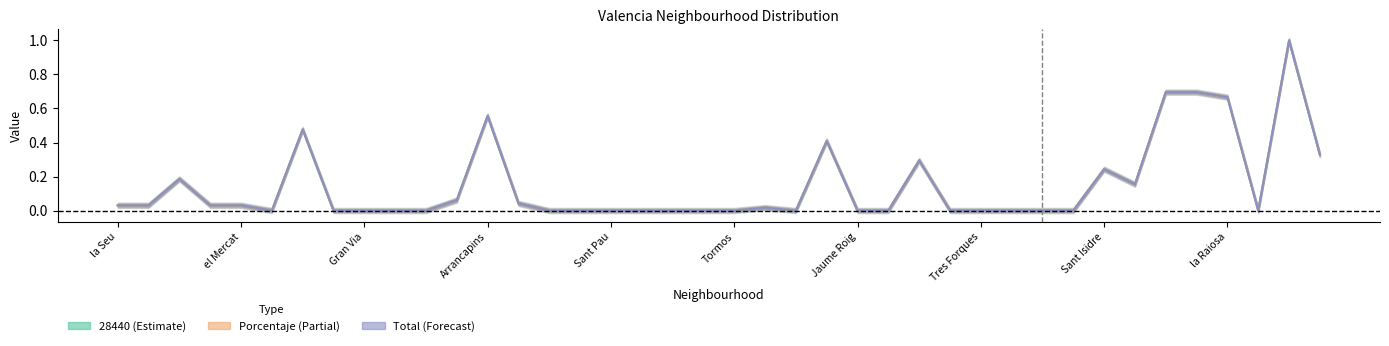

Where is Porcentaje (Partial) nearest to the value 0?

Tormos